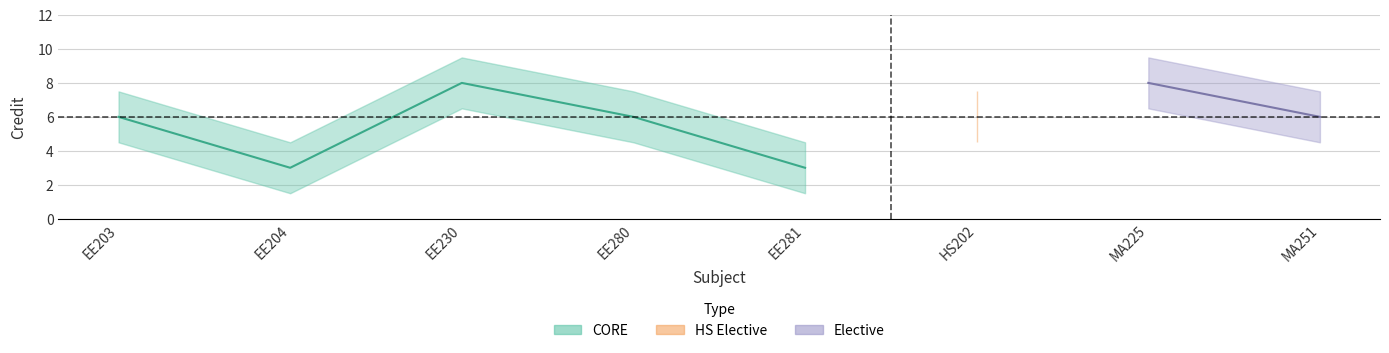

Read the Credit_lower value at EE280.

4.5